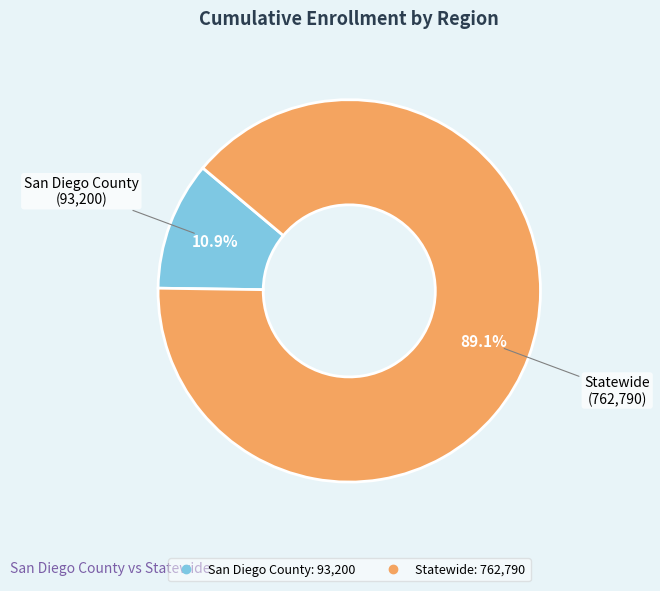

Do San Diego County and Statewide together represent more than half of the pie?

Yes